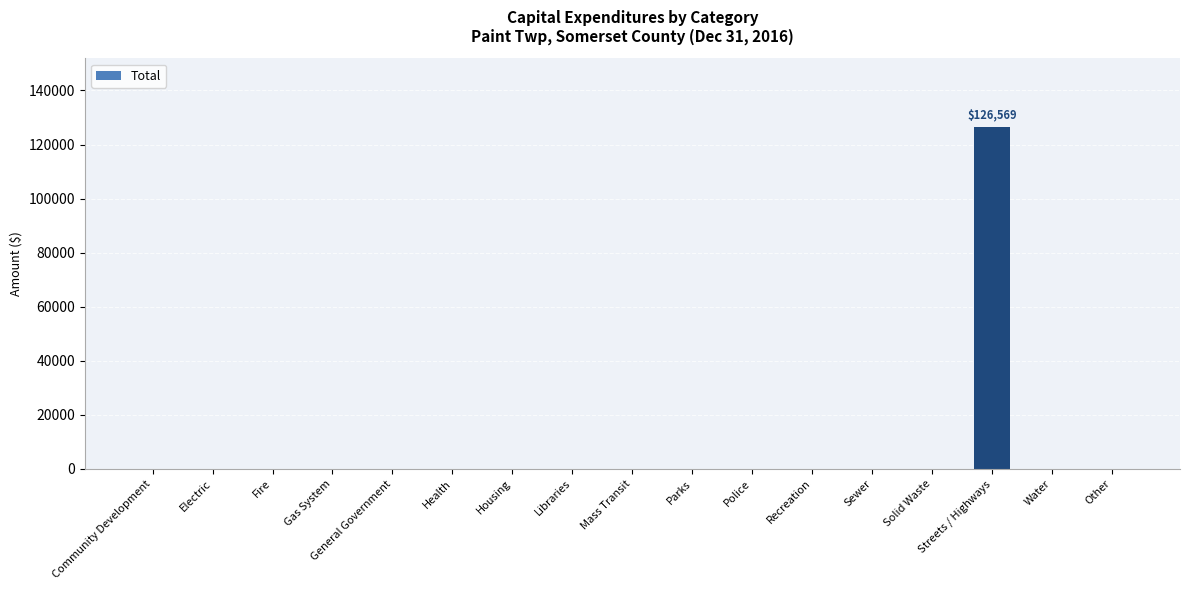

At which category does the chart reach its peak across all series?

Streets / Highways